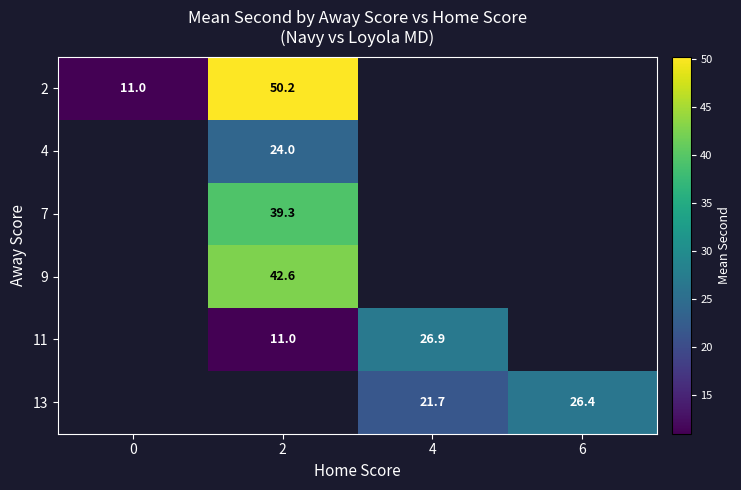

The 13 series shows 21.7 at 4. True or false?

True